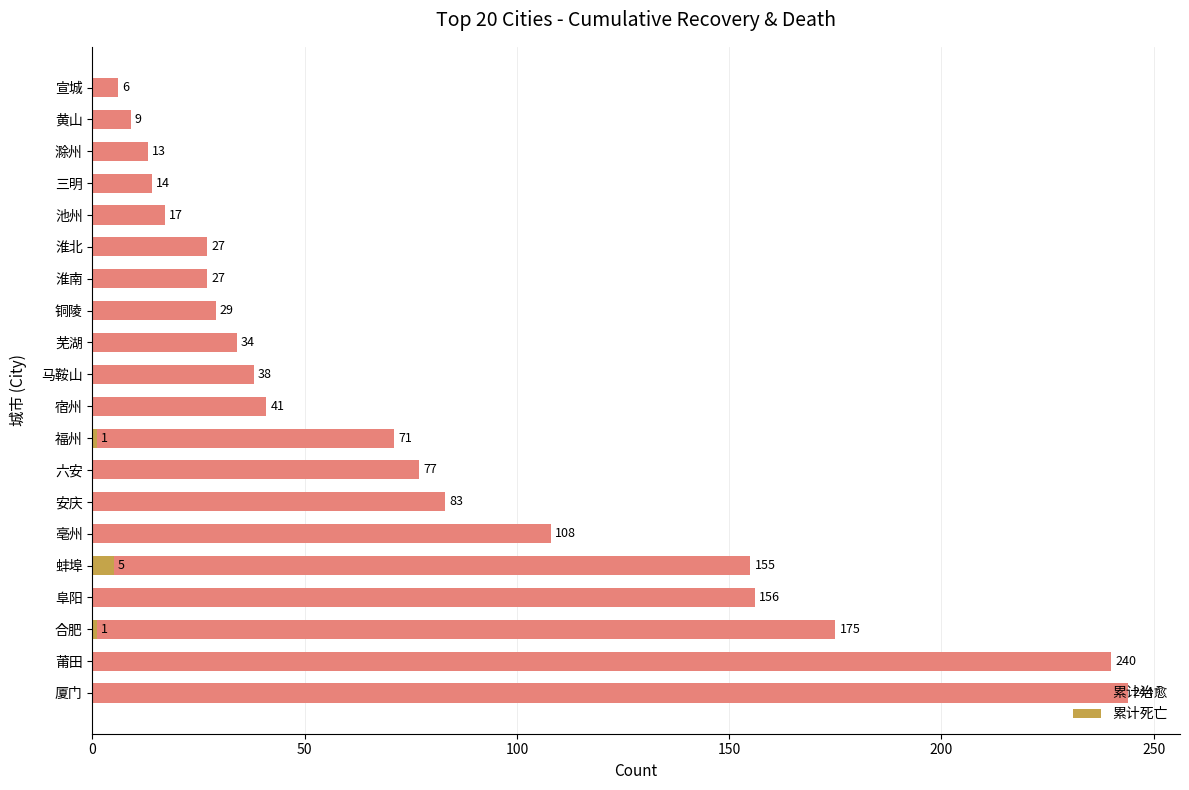

Is the value of 累计死亡 at 滁州 greater than the value of 累计治愈 at 六安?

No